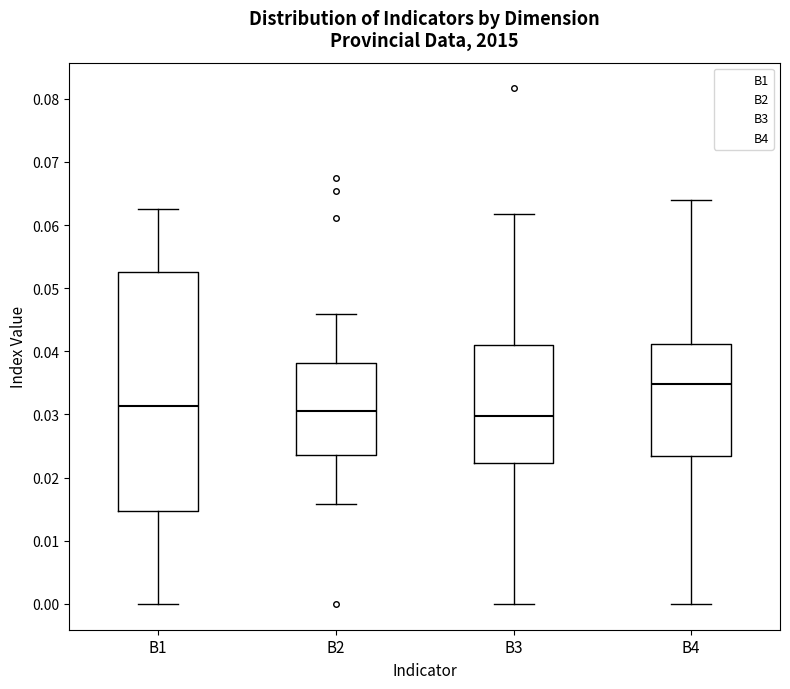

Reading left to right, read every box against the y-axis: the position of its median line, the range the box covers, and the ends of its whiskers. The values are not printed on the chart, so give them approximately, as read against the axis.

B1: median 0.031, box 0.015 to 0.053, whiskers 0.000 to 0.063
B2: median 0.031, box 0.024 to 0.038, whiskers 0.016 to 0.046
B3: median 0.030, box 0.022 to 0.041, whiskers 0.000 to 0.062
B4: median 0.035, box 0.023 to 0.041, whiskers 0.000 to 0.064